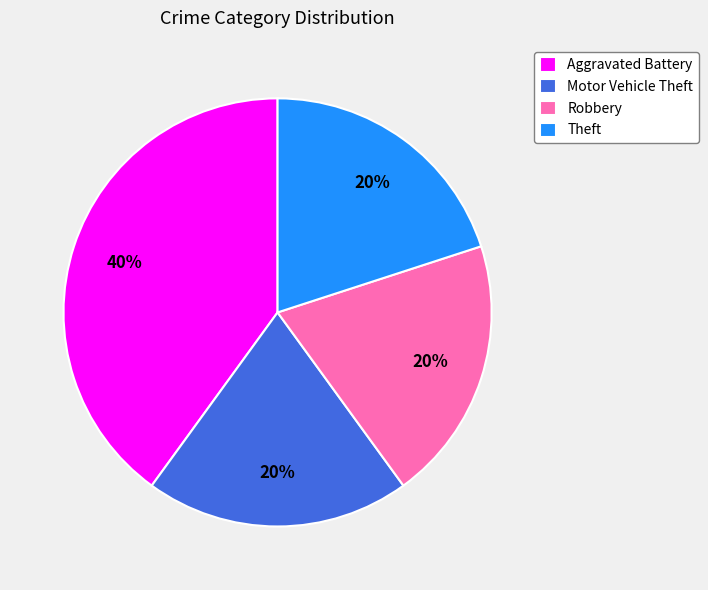

To the nearest percent, what is the difference between the Robbery and Aggravated Battery slice percentages?

20%